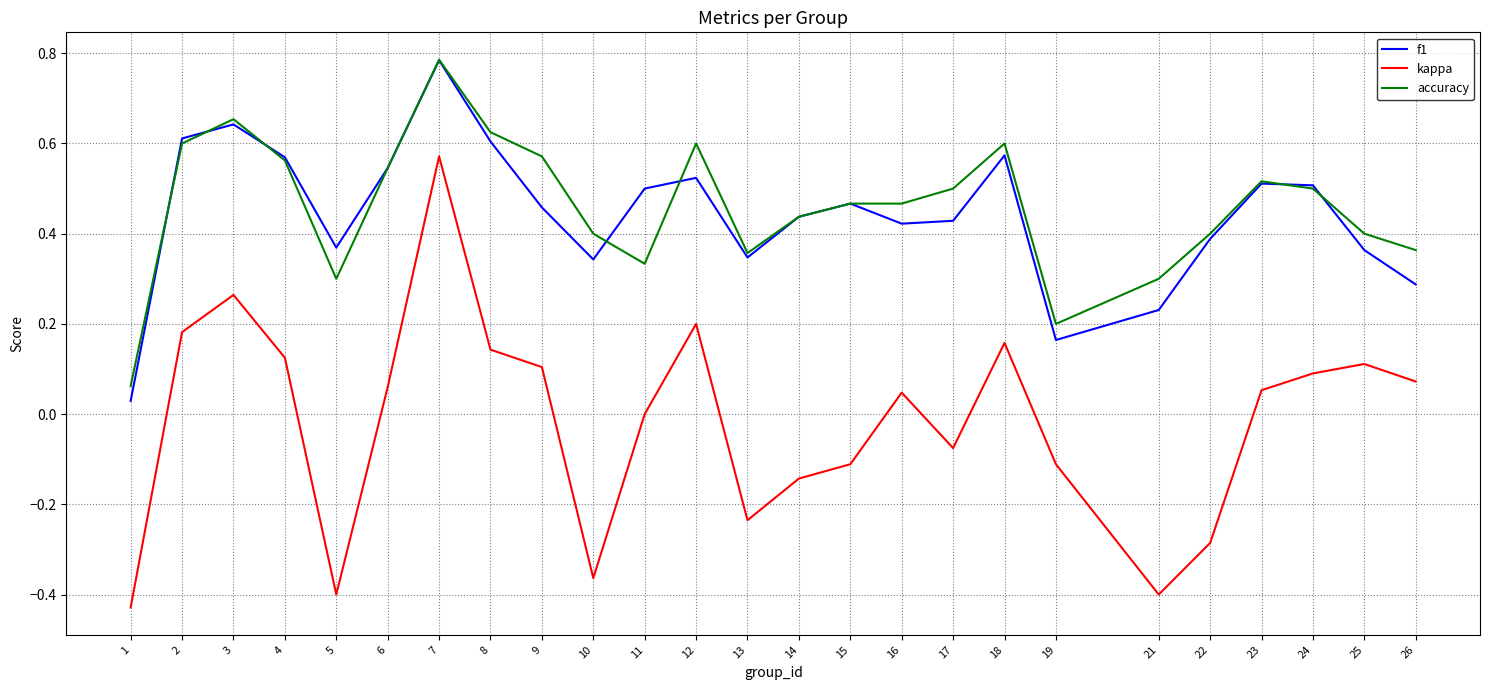

True or false: f1 has a value of 0.5 at 15.

True